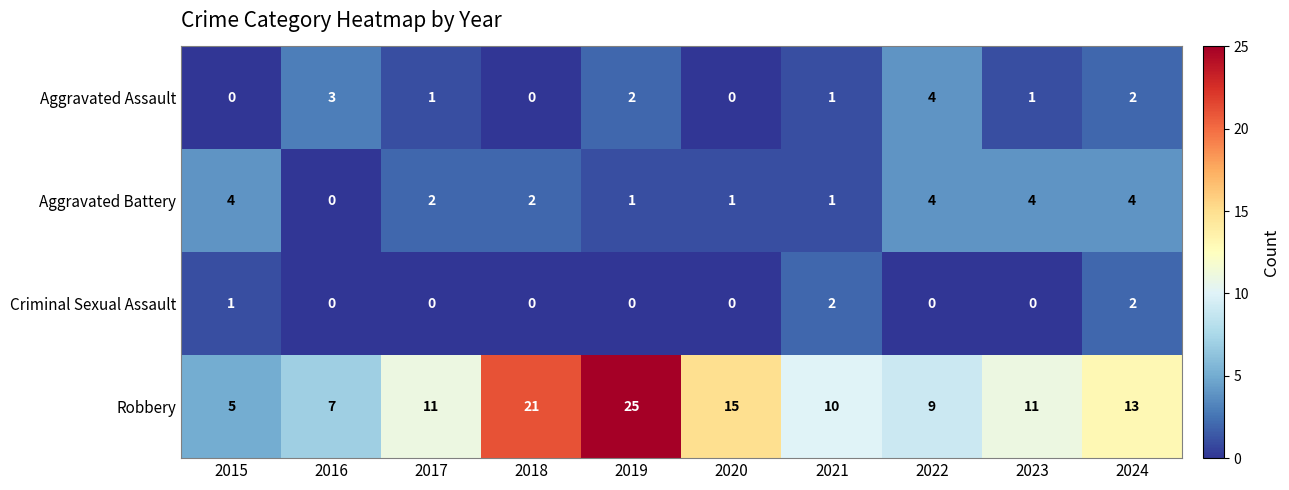

Which series has the widest spread of values?

Robbery